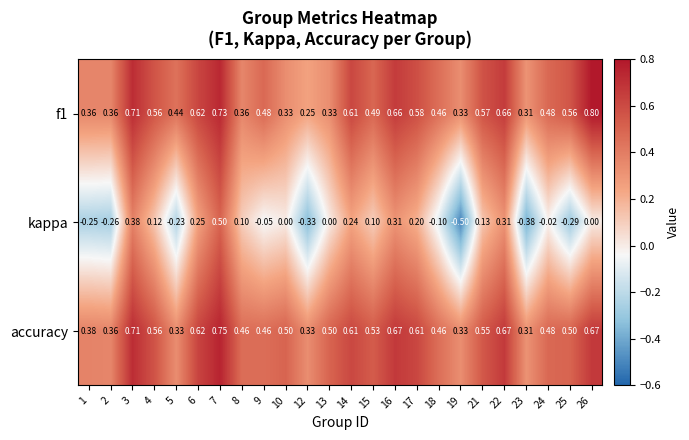

What is the difference between the highest and lowest values at 10?

0.5